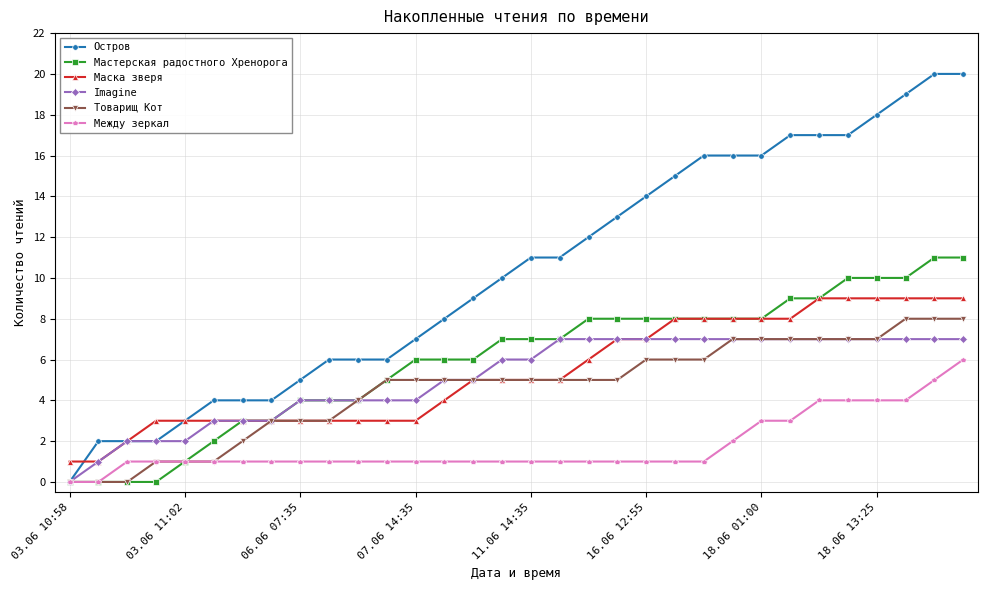

What is the maximum value for Мастерская радостного Хренорога?

11